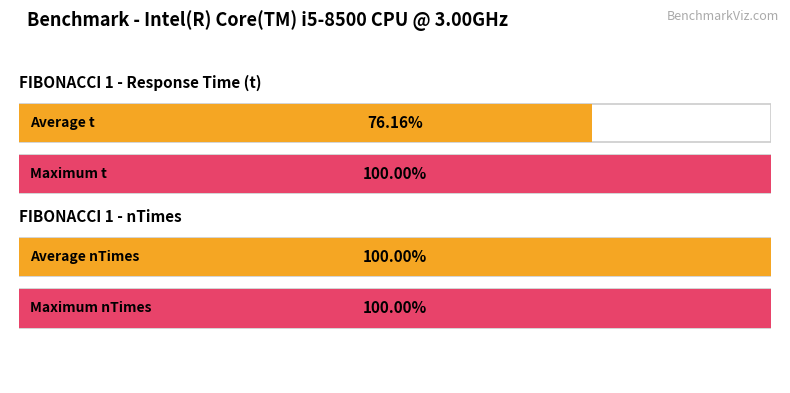

Rank the series by their average value, from highest to lowest.

FIBONACCI 1 nTimes, FIBONACCI 1 t